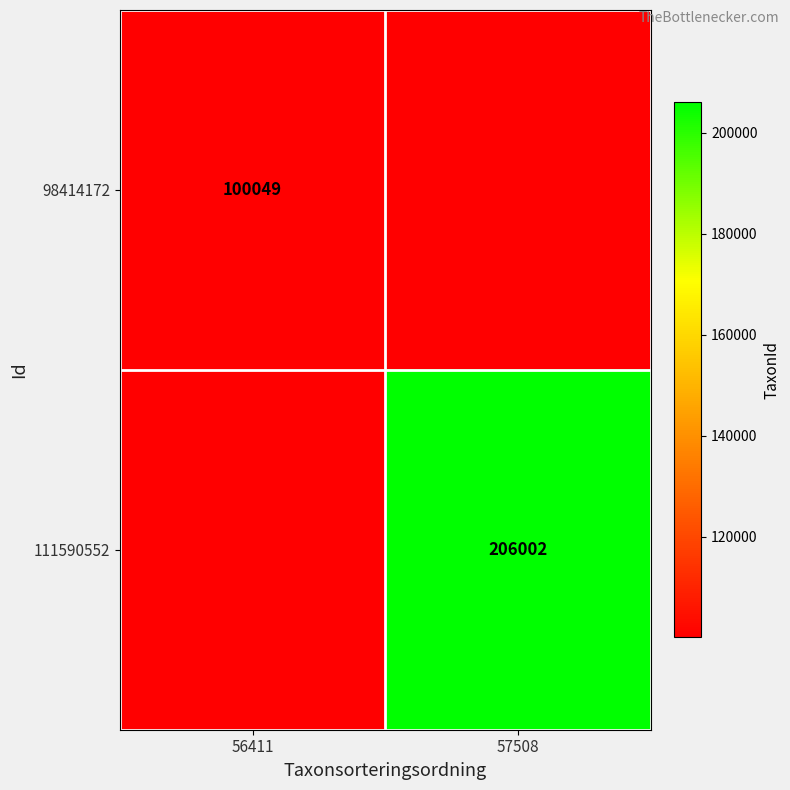

The value of 98414172 at 56411 is 100049. True or false?

True